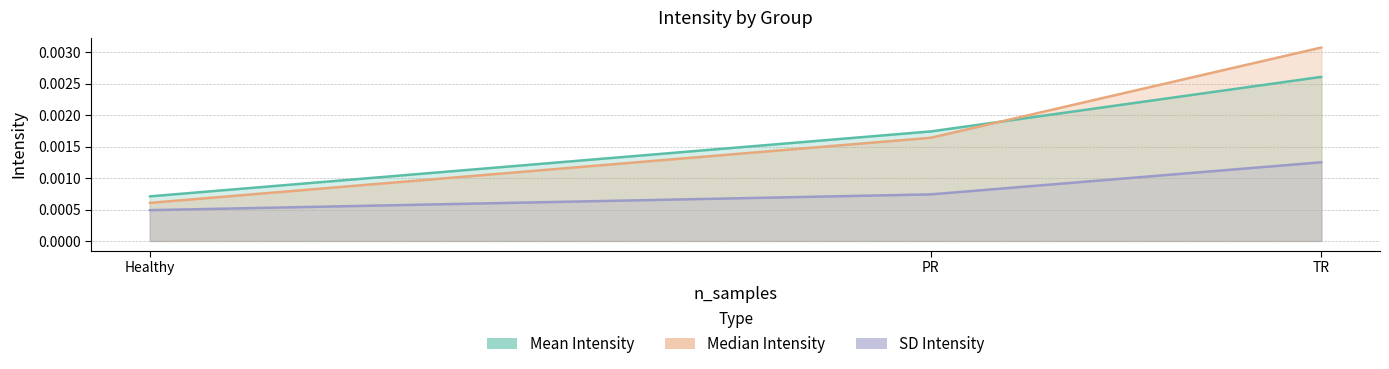

Which has a higher value, TR or Healthy?

TR